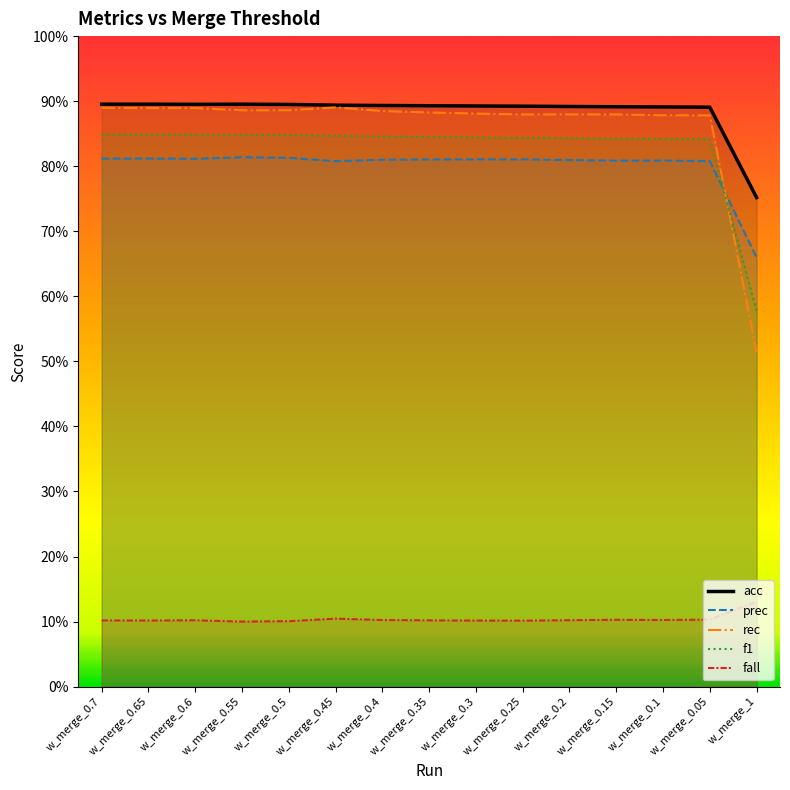

Is the value of fall at w_merge_0.35 greater than the value of rec at w_merge_0.6?

No